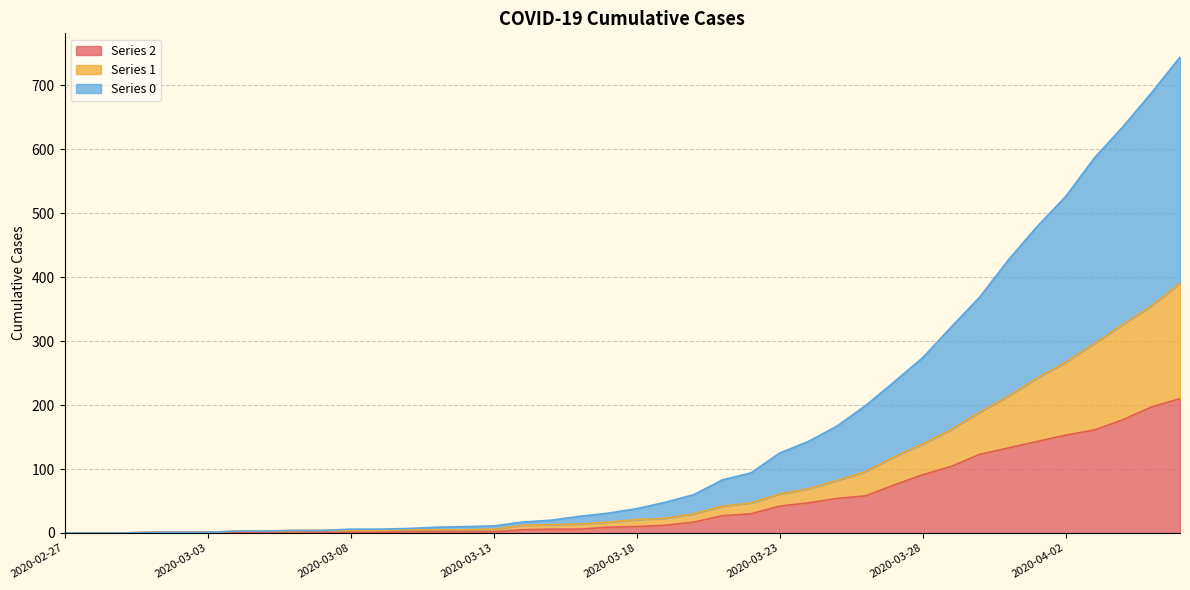

True or false: 0 has more than 1 points higher than both neighbors.

False